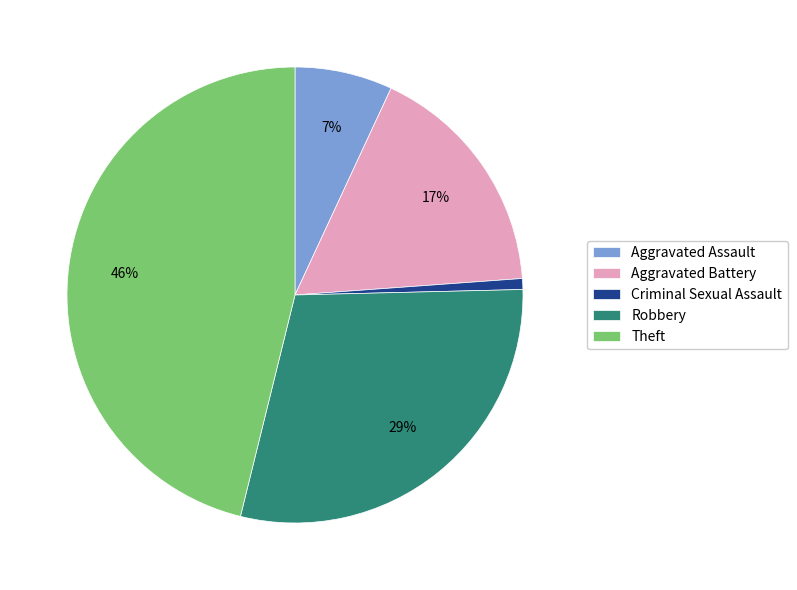

Does Aggravated Assault represent more than half of the total?

No